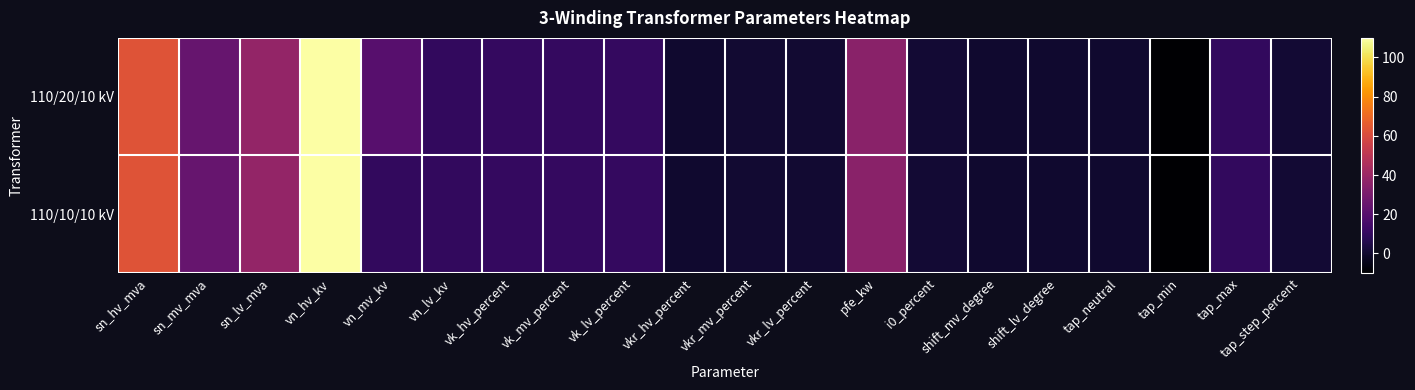

What is the total value across all series at vk_mv_percent?

20.8